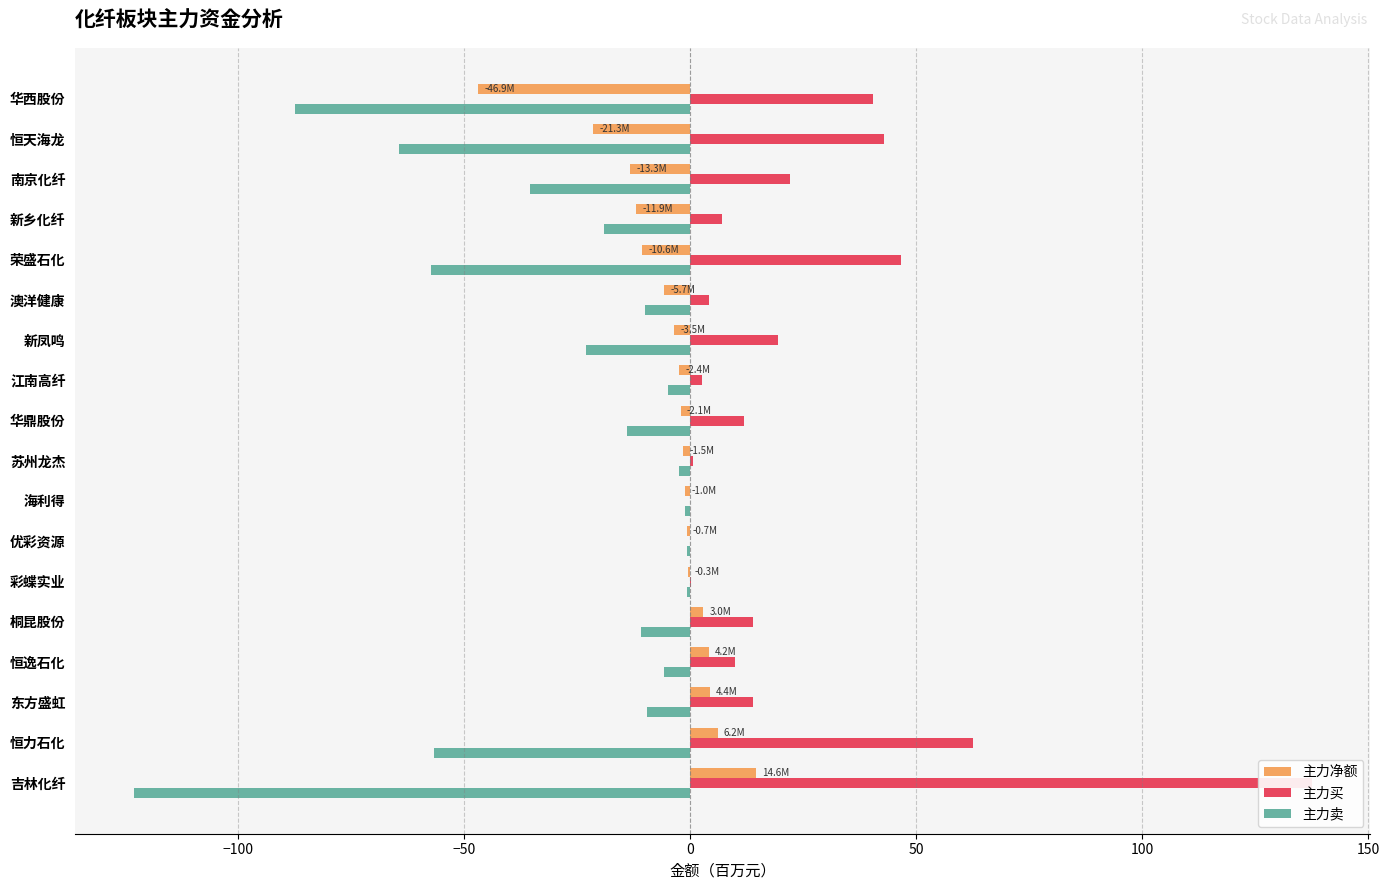

The value of 主力净额 at 苏州龙杰 is -1.5. True or false?

True